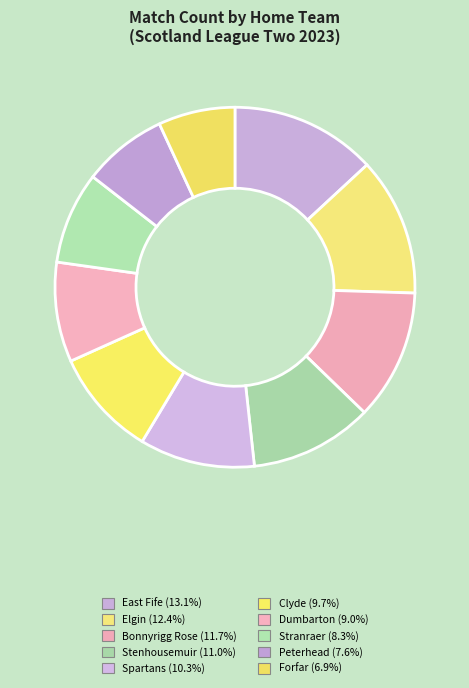

Which category has the smallest portion of the pie?

Forfar